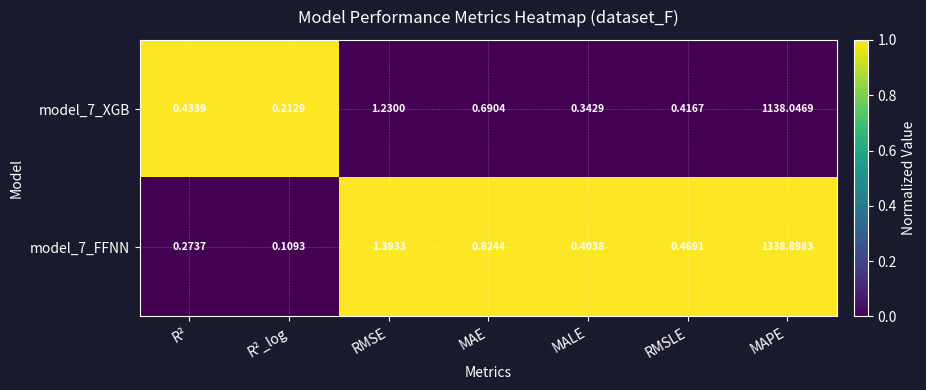

Where is model_7_FFNN nearest to the value 669?

RMSE